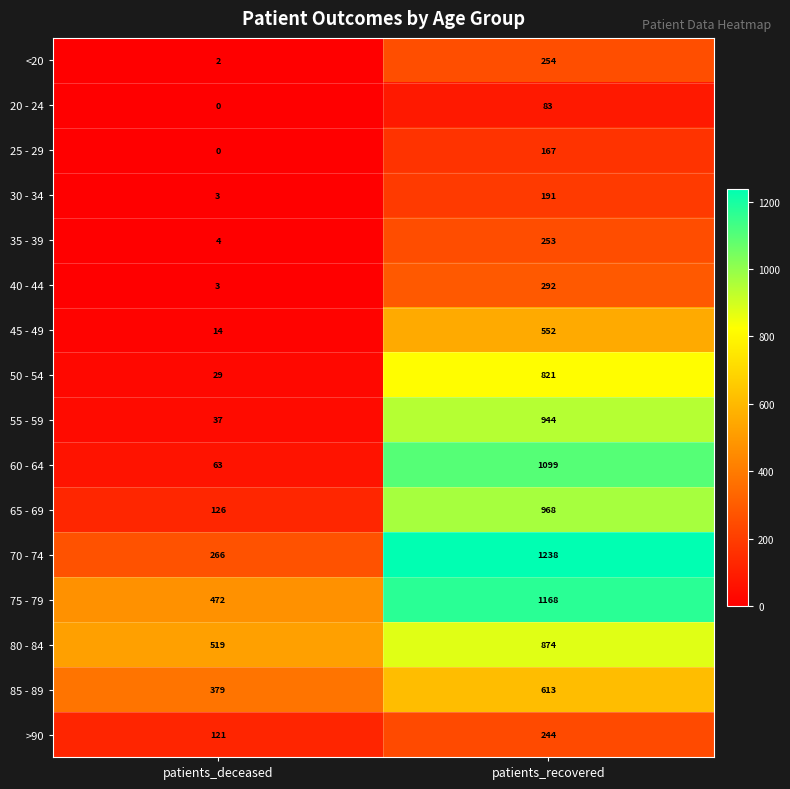

Rank the series by their maximum value, from highest to lowest.

70 - 74, 75 - 79, 60 - 64, 65 - 69, 55 - 59, 80 - 84, 50 - 54, 85 - 89, 45 - 49, 40 - 44, <20, 35 - 39, >90, 30 - 34, 25 - 29, 20 - 24